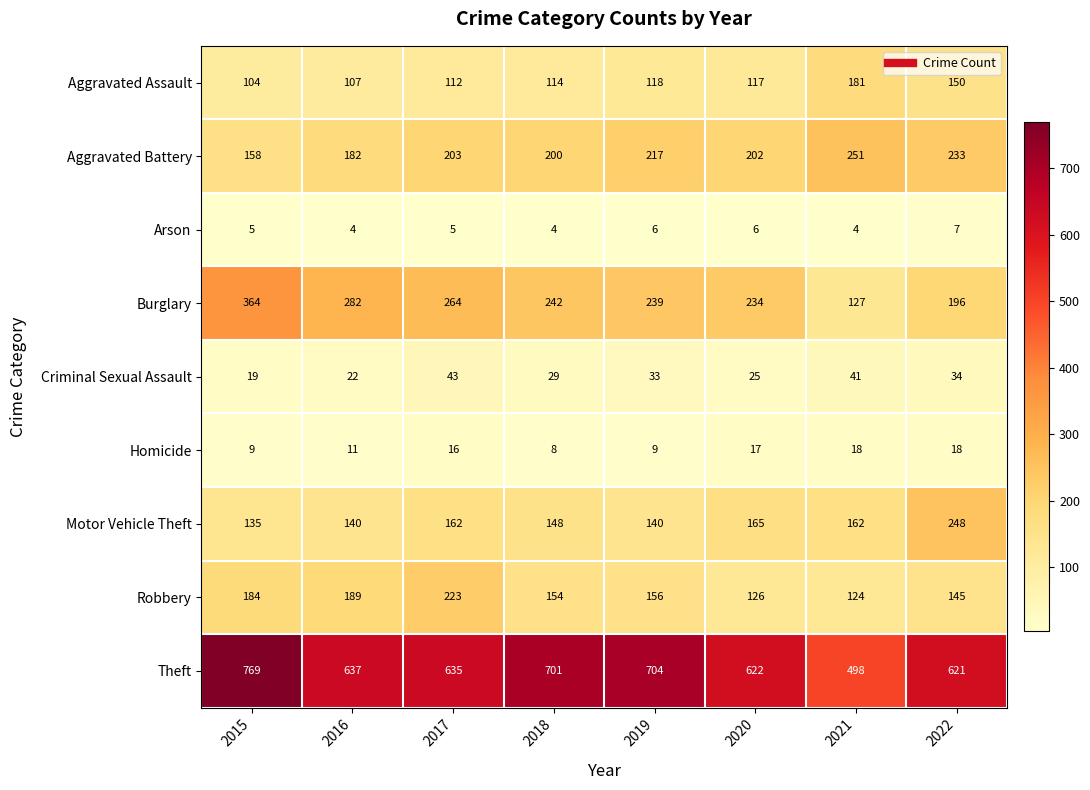

What is the sum of the Theft values at 2017 and 2015?

1404